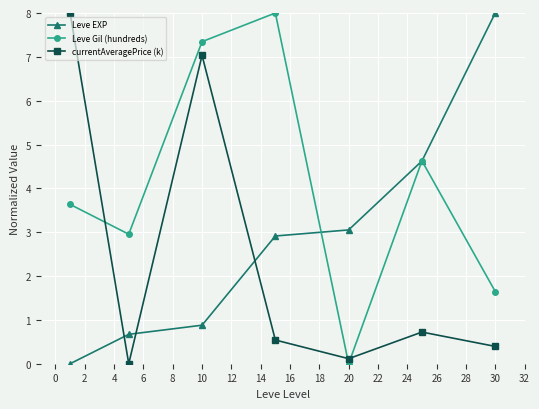

What is the sum of all Leve EXP values?

20.1